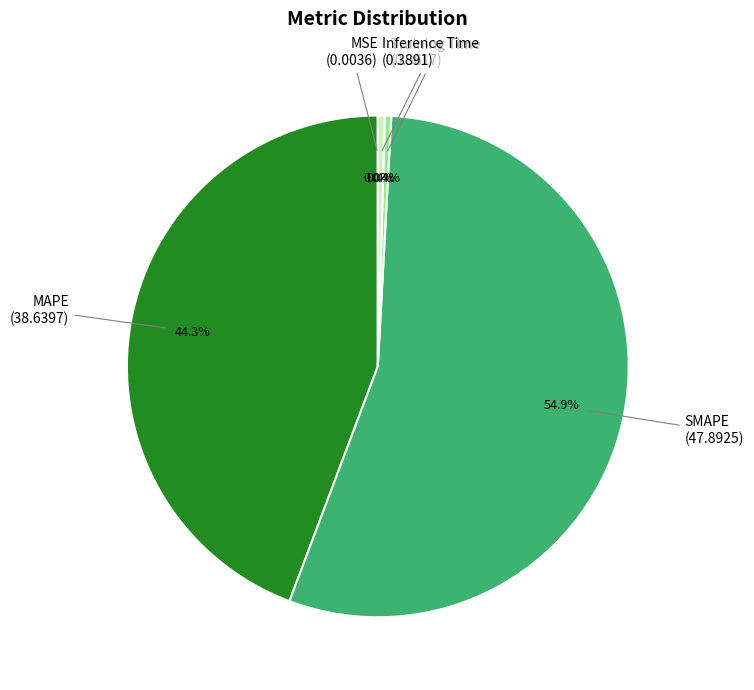

Between SMAPE and MAPE, which is larger?

SMAPE